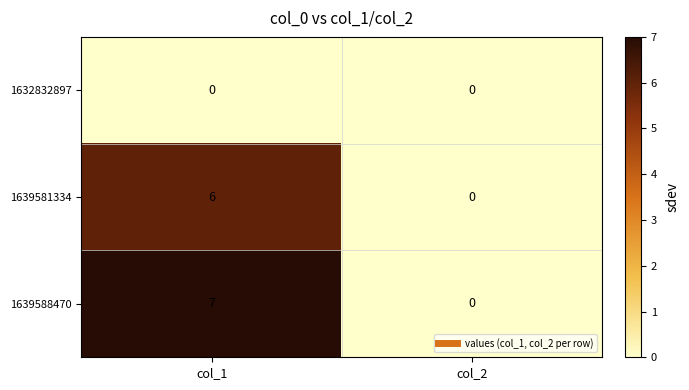

Between col_1 and col_2, which series saw the biggest shift?

1639588470